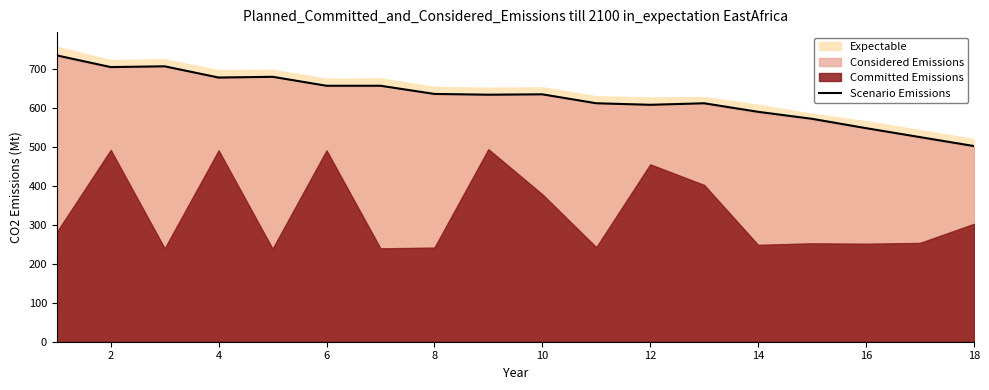

Reading left to right, transcribe all the data shown in this chart.

736	706	708	679	681	658	658	637	635	636	613	609	613	591	573	549	526	503